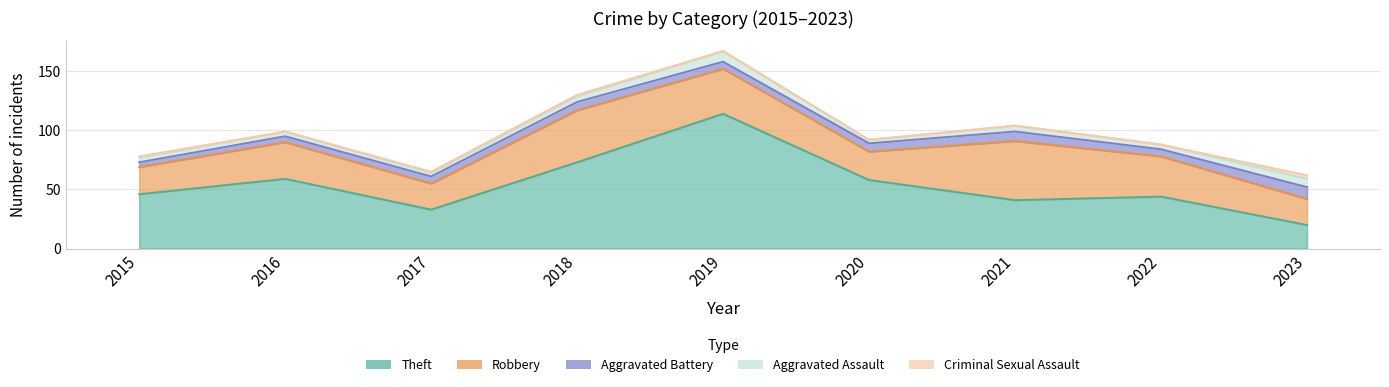

How many interior local valleys does the Robbery series have?

2